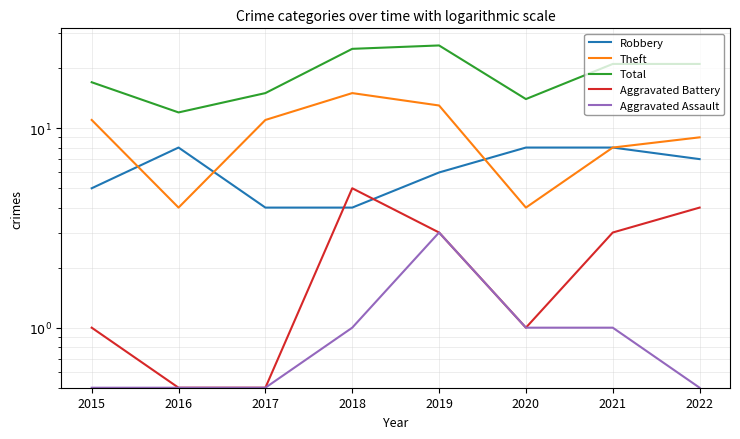

Which series has the widest spread of values?

Total